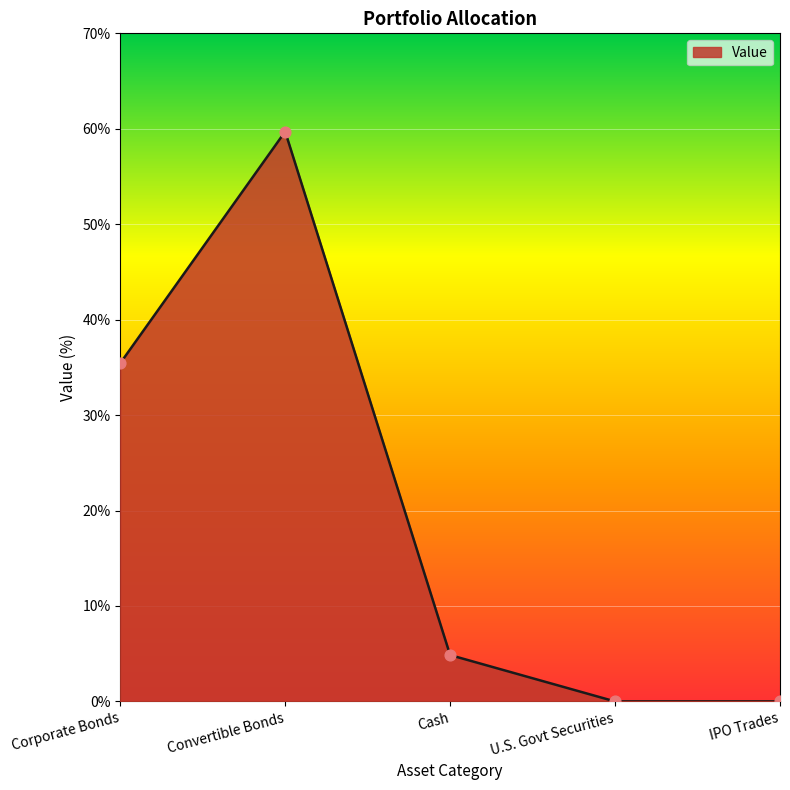

Which has a higher value, Corporate Bonds or Convertible Bonds?

Convertible Bonds